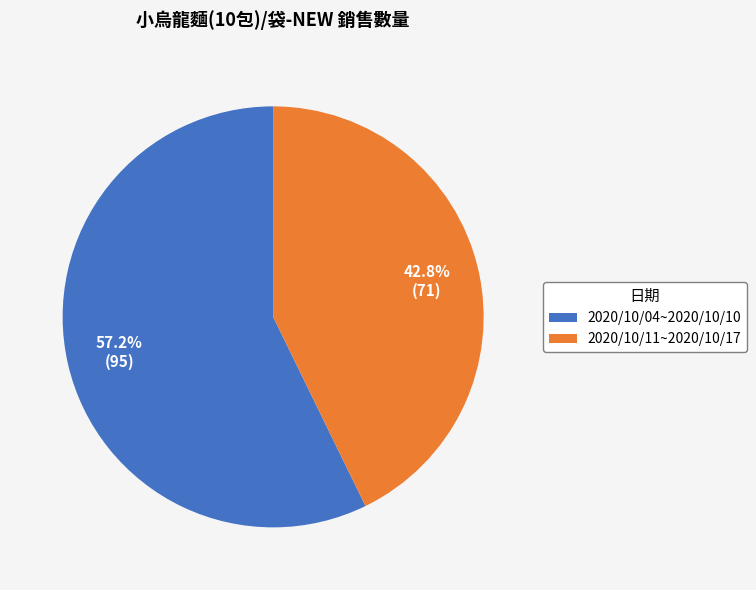

Which slice is the smallest?

2020/10/11~2020/10/17